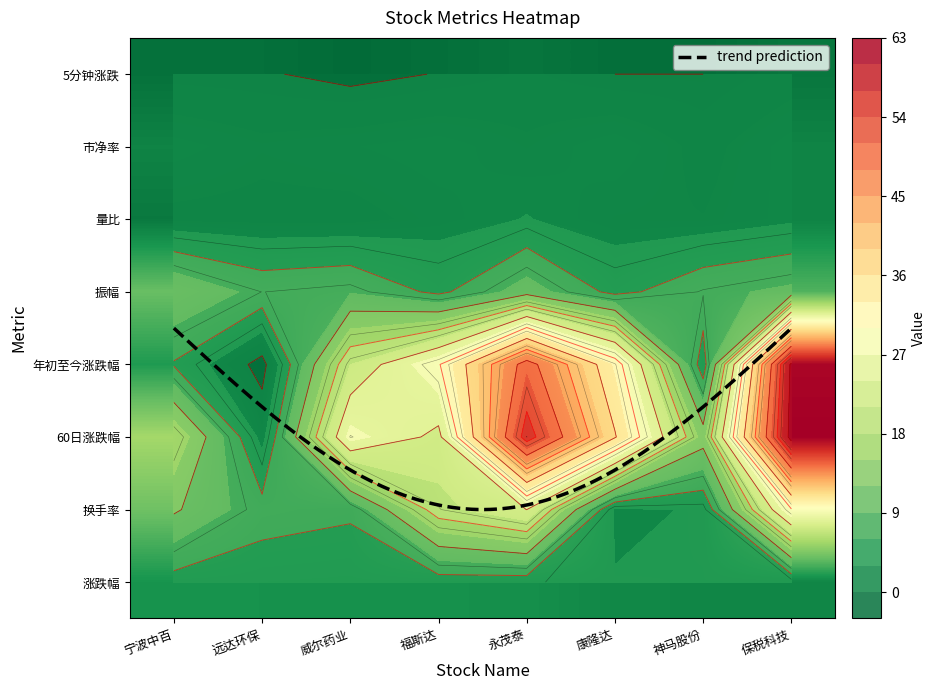

Between 远达环保 and 威尔药业, which series saw the biggest shift?

威尔药业